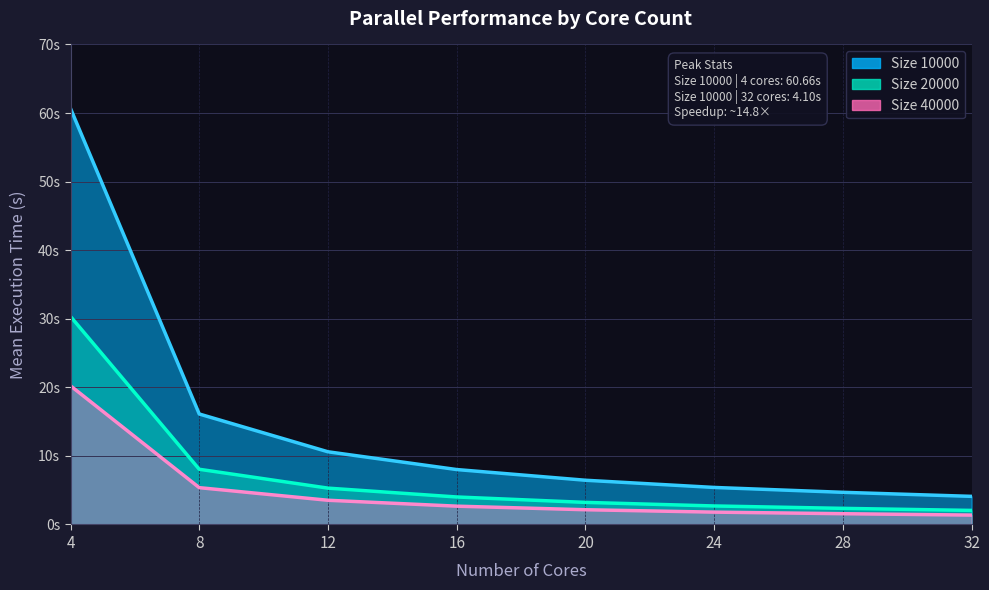

Which category has the highest value in the Size 10000 (line) series?

4